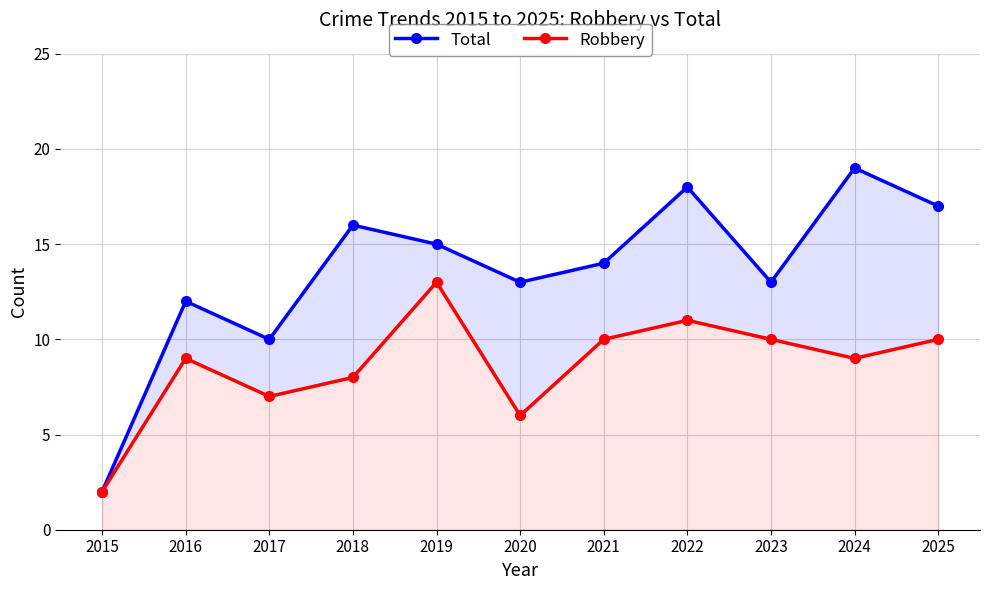

Reading left to right, what are all the values shown in this chart?

Total: 2	12	10	16	15	13	14	18	13	19	17
Robbery: 2	9	7	8	13	6	10	11	10	9	10